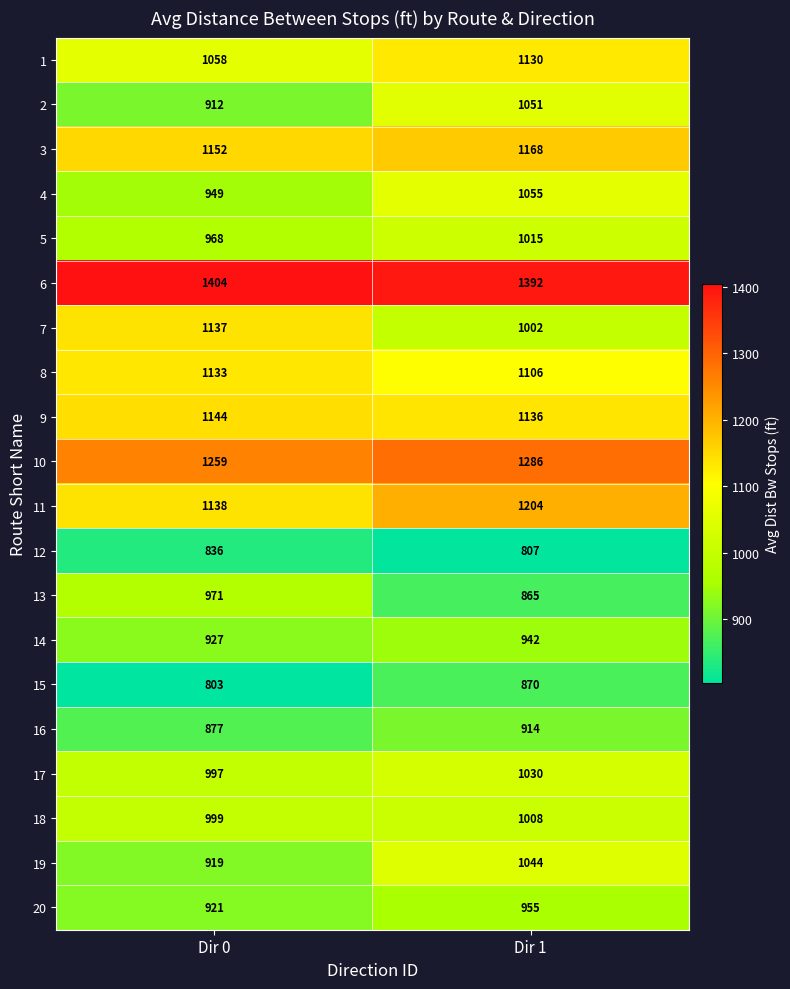

What is the total value across all series at Dir 0?

20504